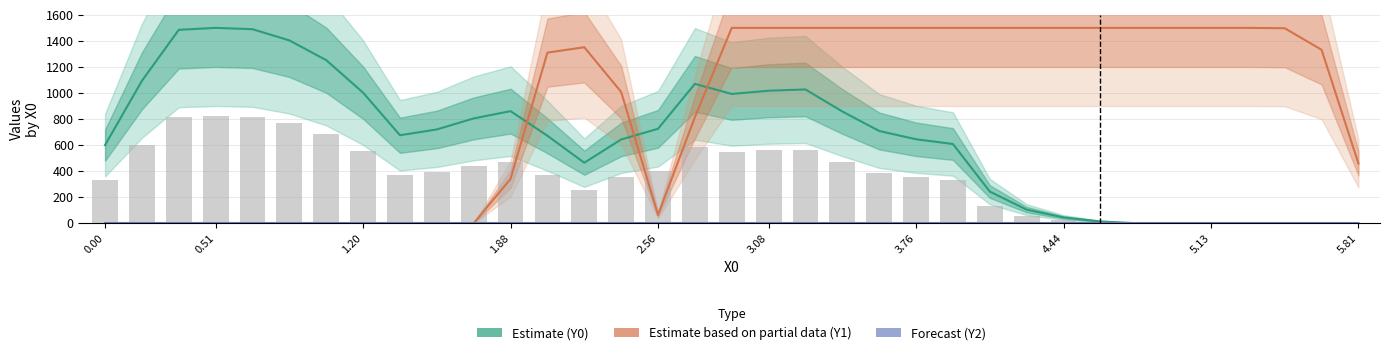

How many values in the Estimate (Y0) series exceed 675?

18